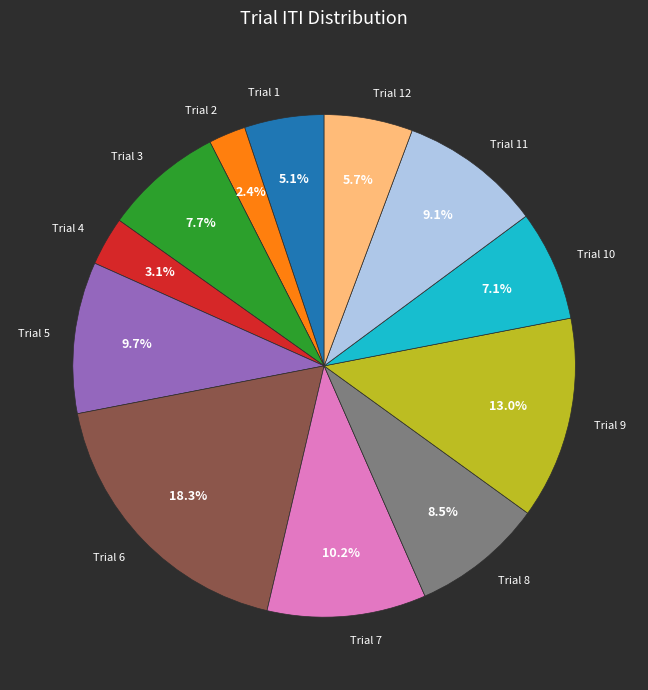

Is there a majority slice in this chart?

No